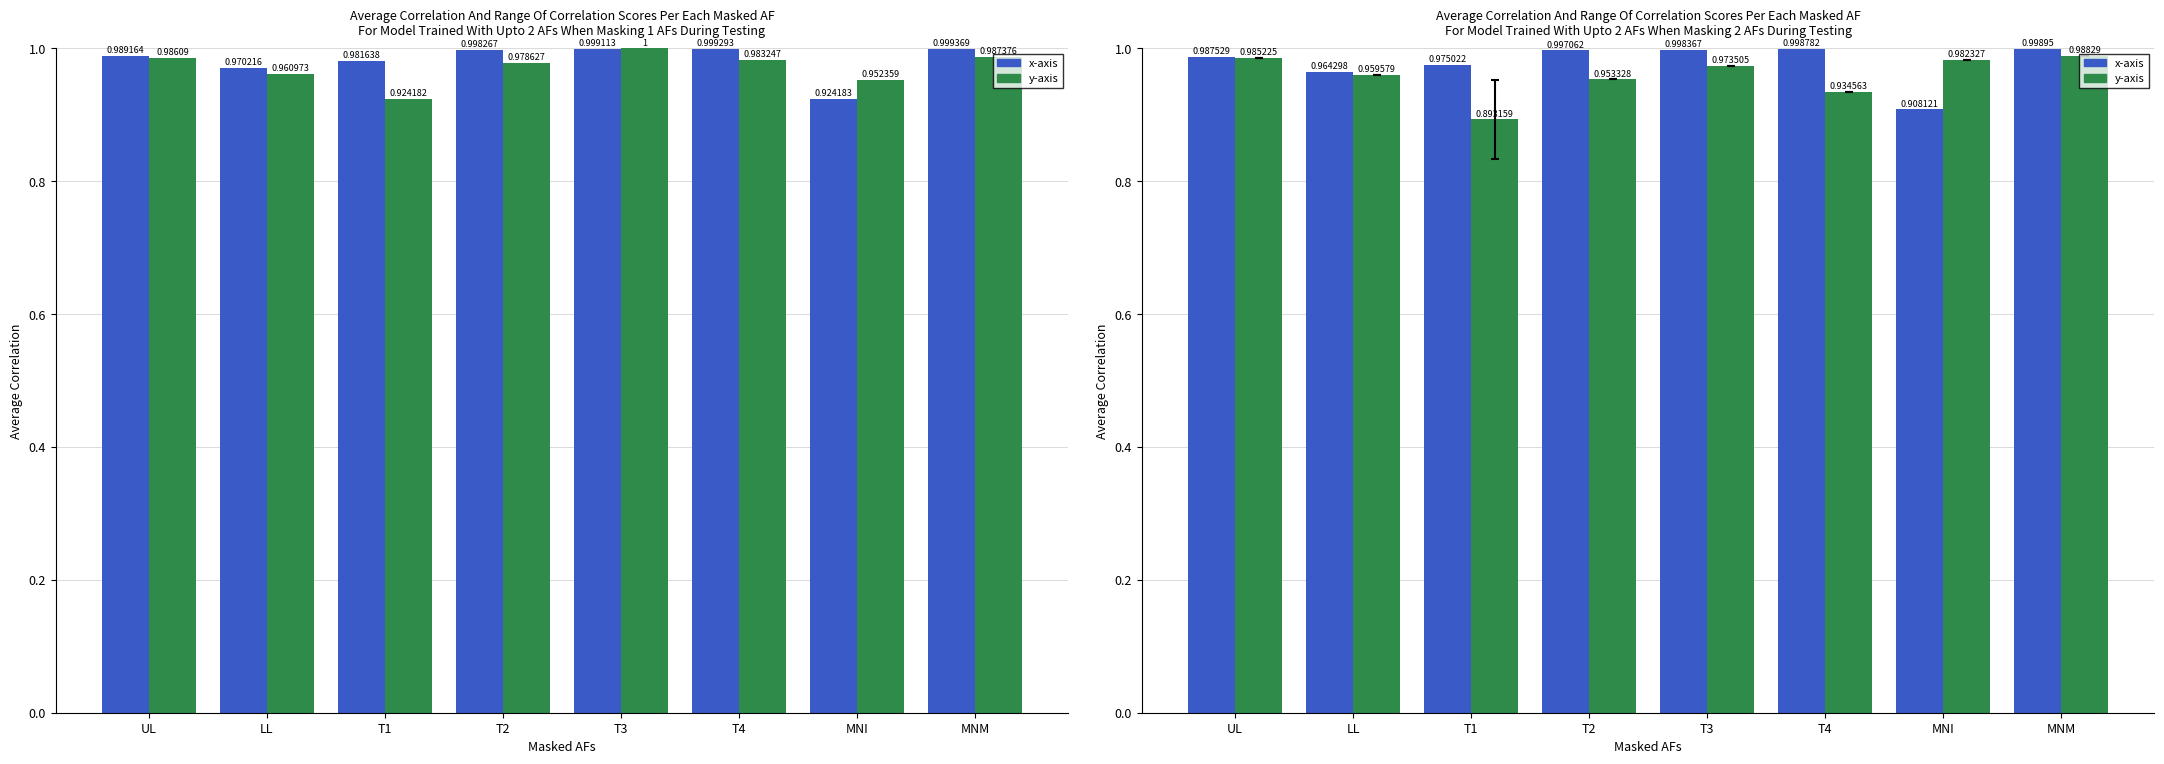

What value does the x-axis series have at T3?

1.0